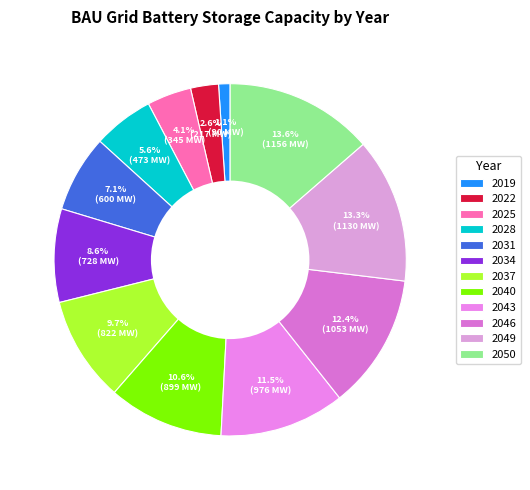

Is there a majority slice in this chart?

No